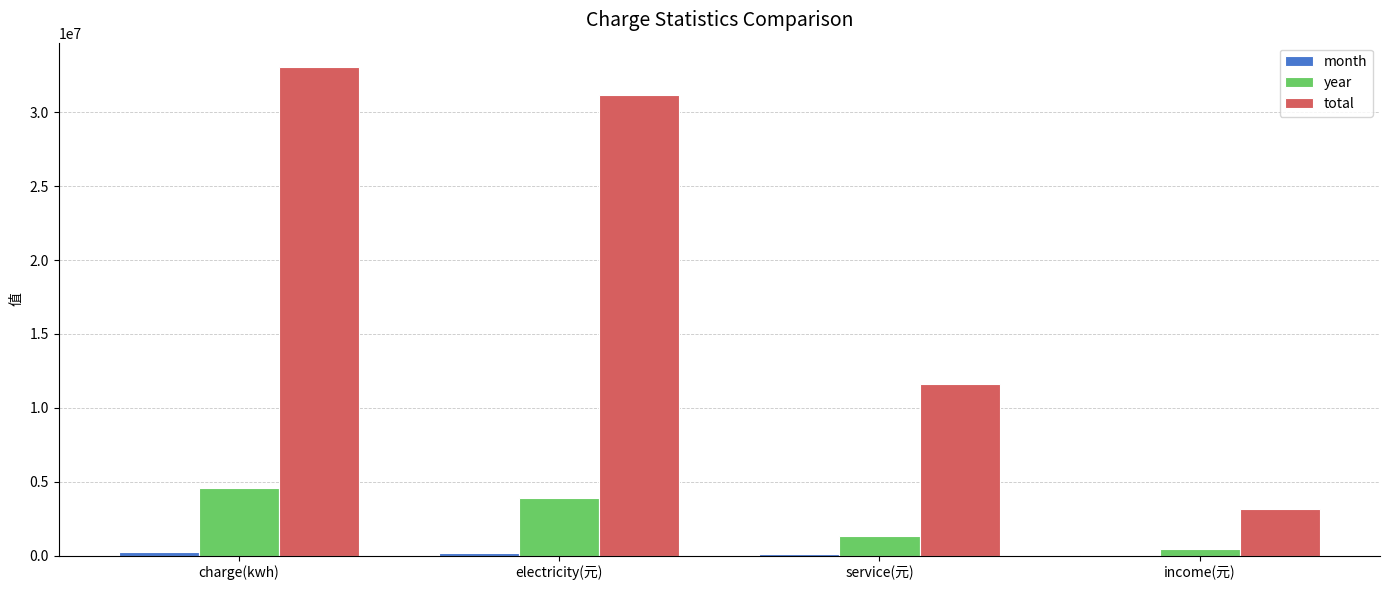

Is the value of year at charge(kwh) greater than the value of total at service(元)?

No